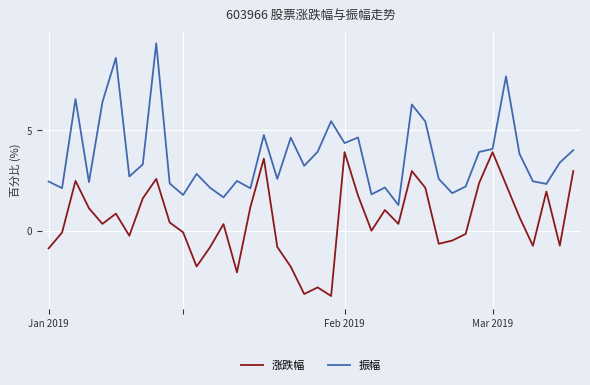

What is the highest value of the 振幅 series?

9.3